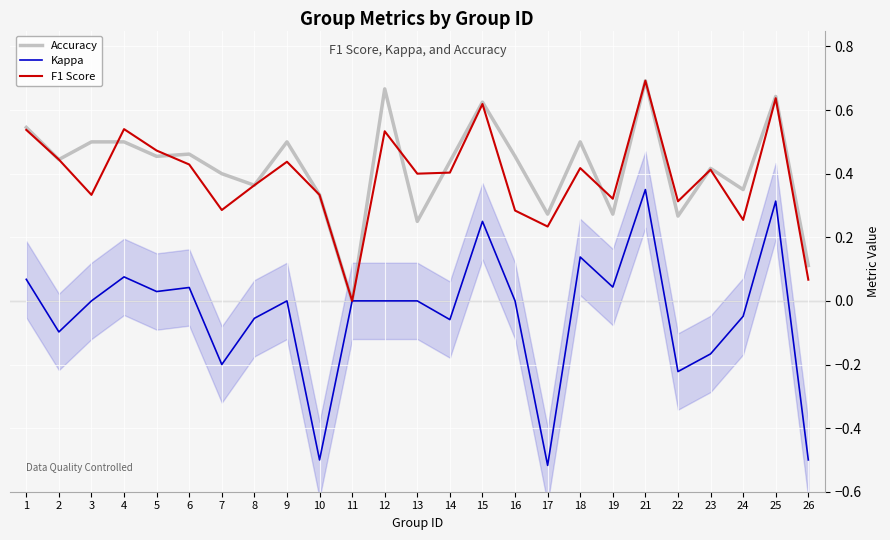

How many times do F1 Score and Accuracy cross each other?

6